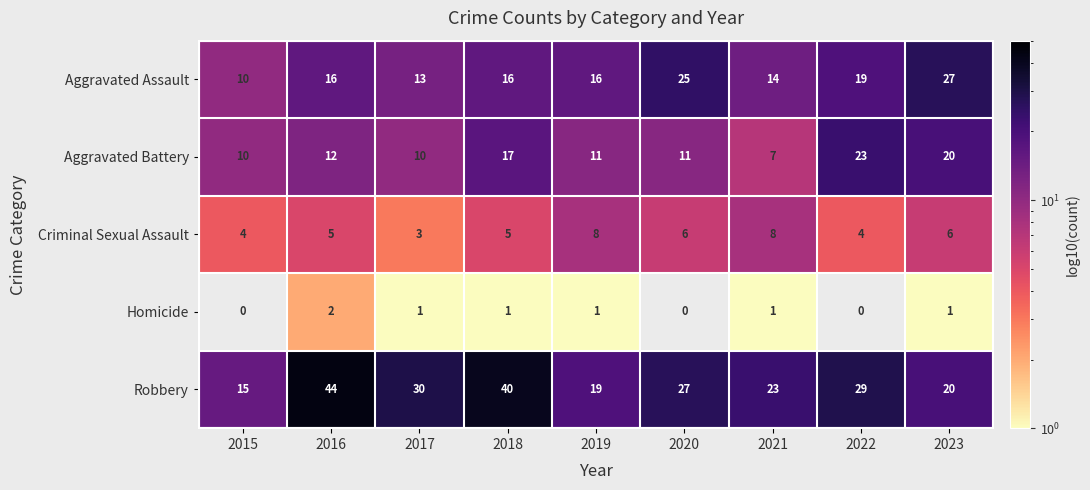

Which category has the highest value across all series?

2016